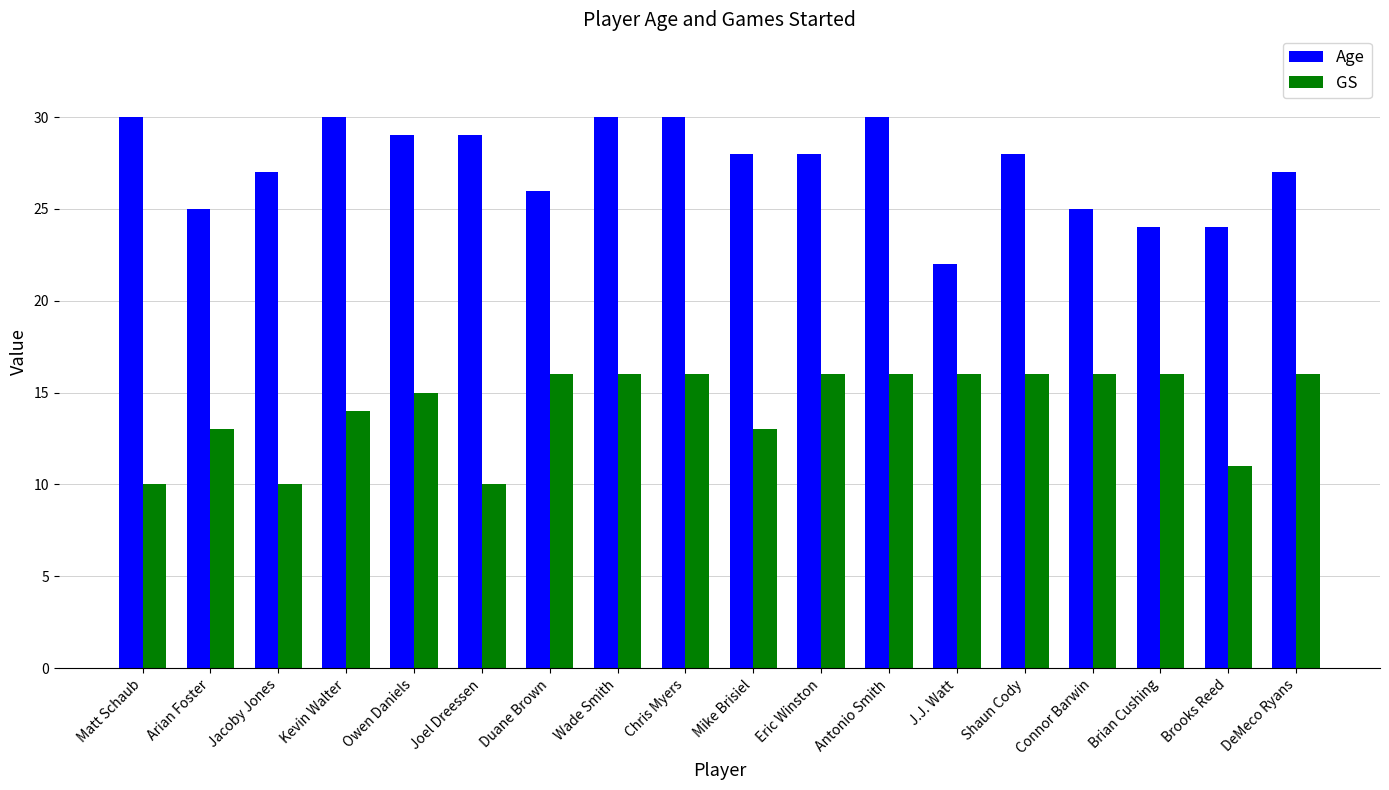

What is the minimum value for GS?

10